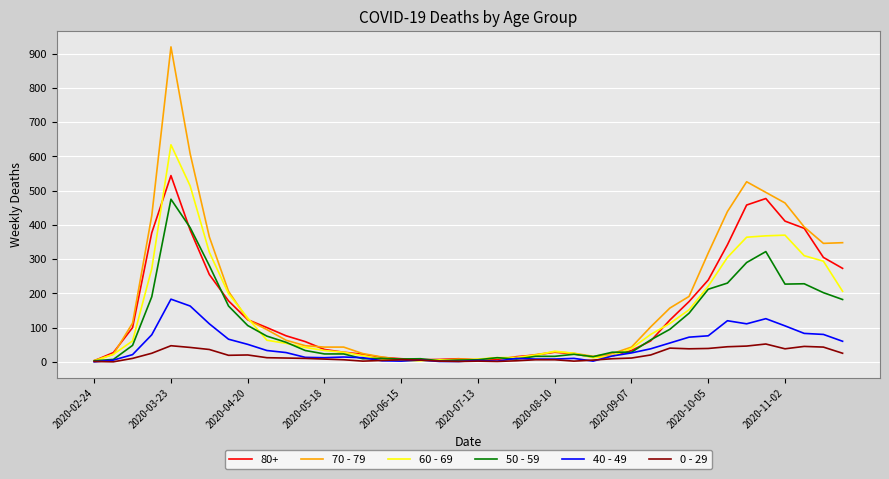

True or false: 50 - 59 and 60 - 69 intersect in this chart.

True